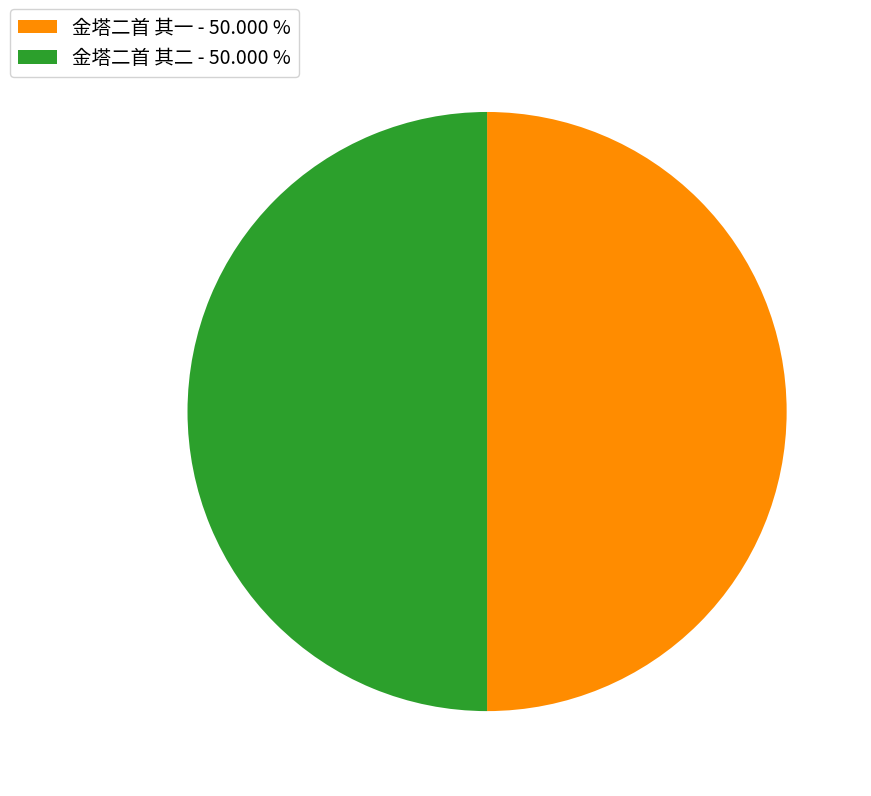

Is the sum of 金塔二首 其一 - 50.000 % and 金塔二首 其二 - 50.000 % greater than half?

Yes